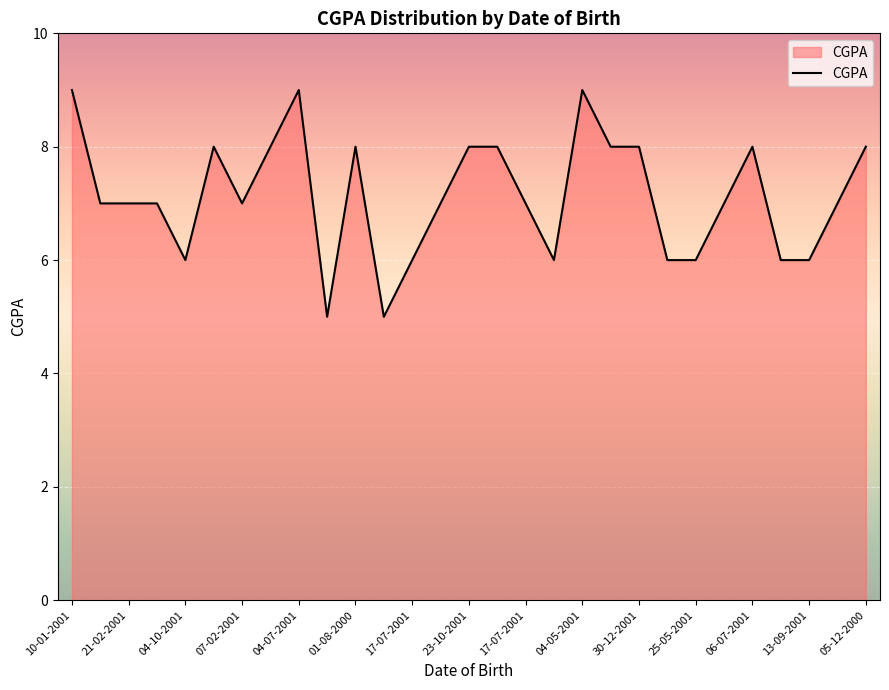

What is the maximum value shown in the chart?

9